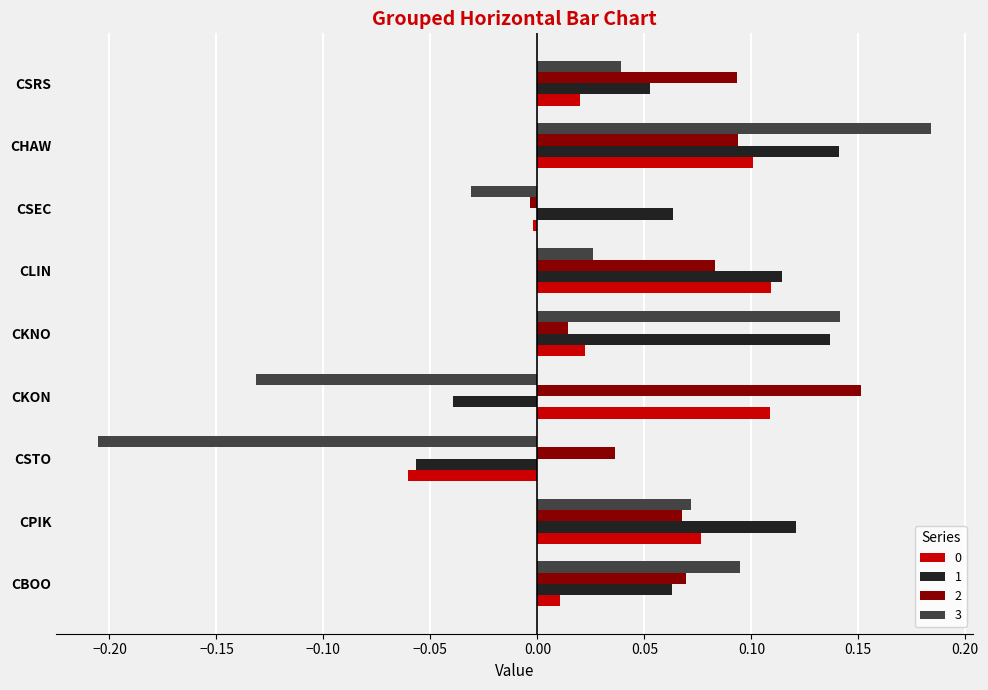

How many values in 0 are above zero?

7